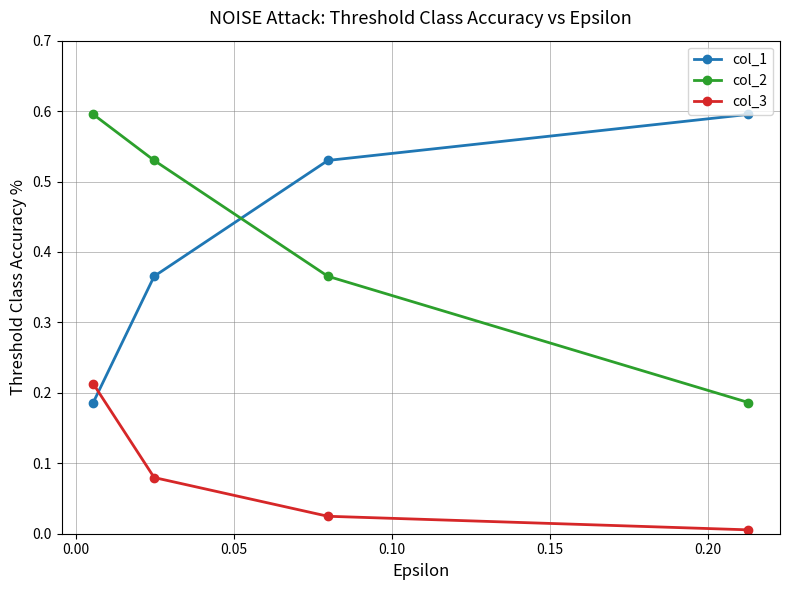

What is the difference between the maximum and minimum values in the col_3 series?

0.2